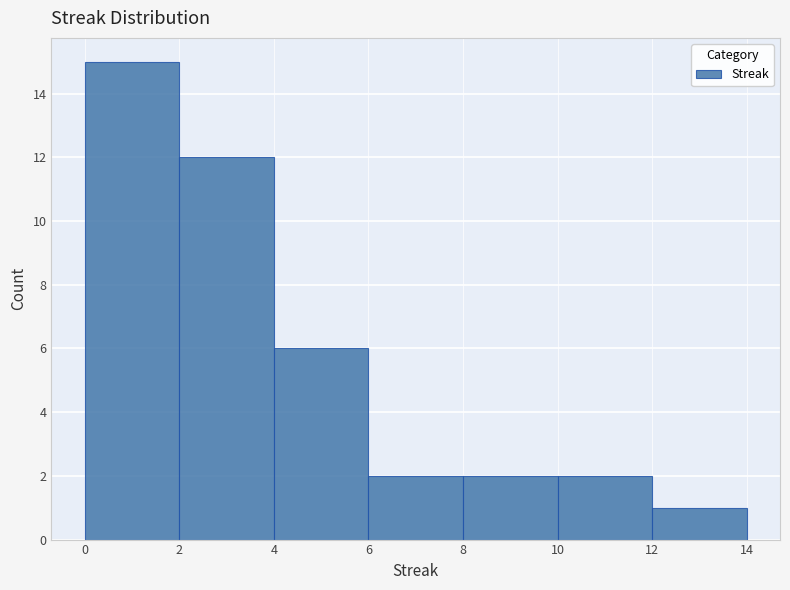

Over which range of the x-axis is the bar tallest?

0 to 2